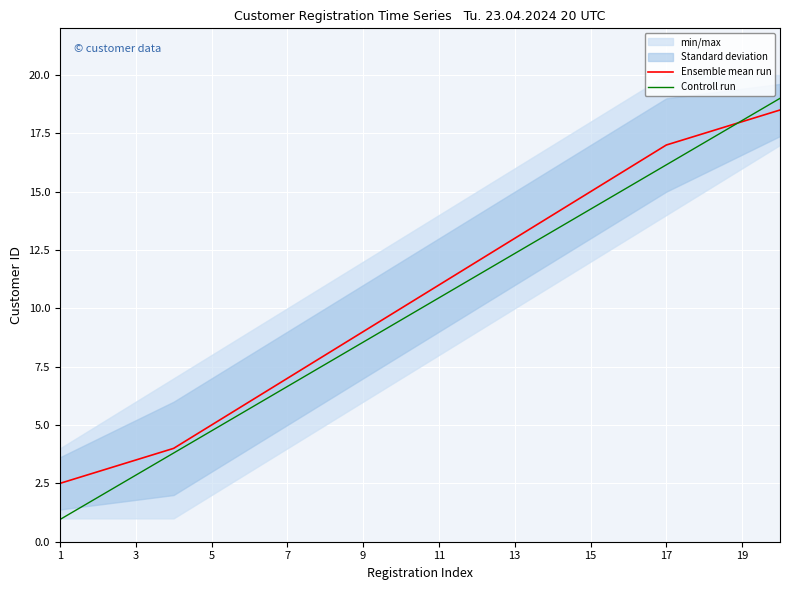

How many lines are shown in the chart?

2